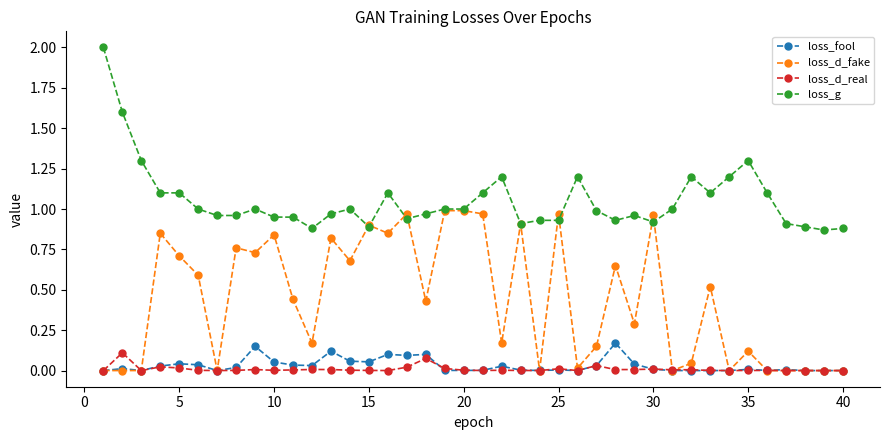

True or false: loss_d_fake has more than 1 interior local peaks.

True